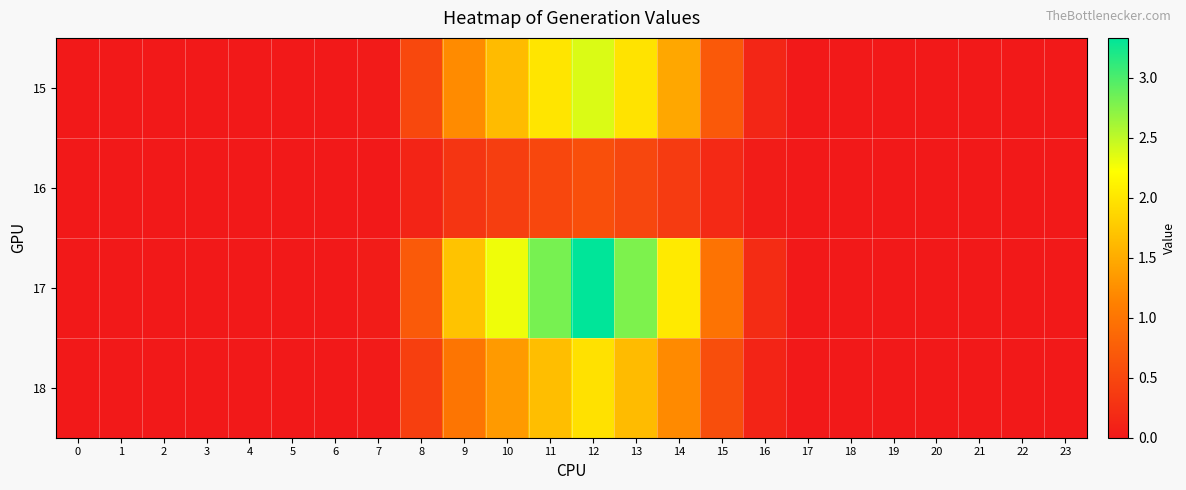

At which category is the sum across all series the highest?

12